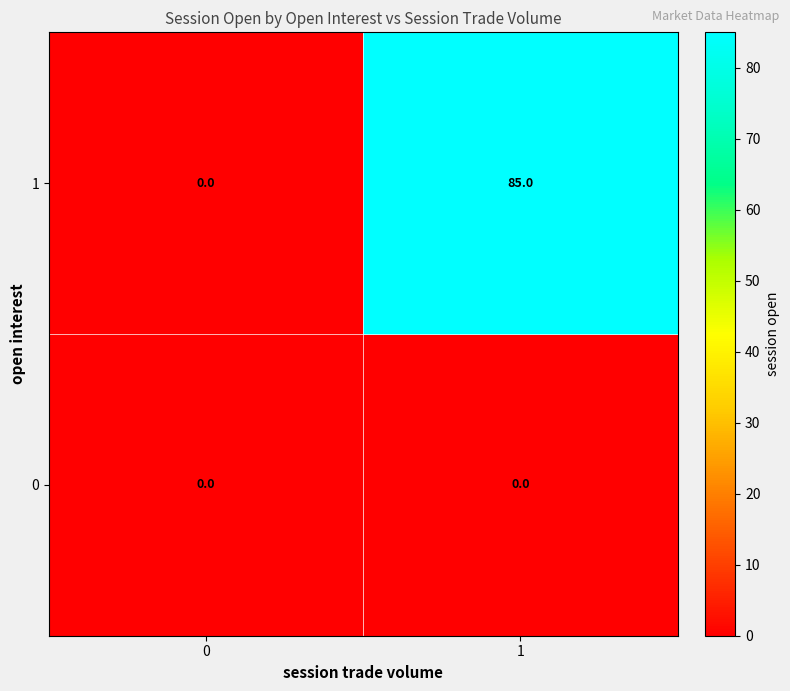

List the series in order of their peak value, lowest first.

0, 1